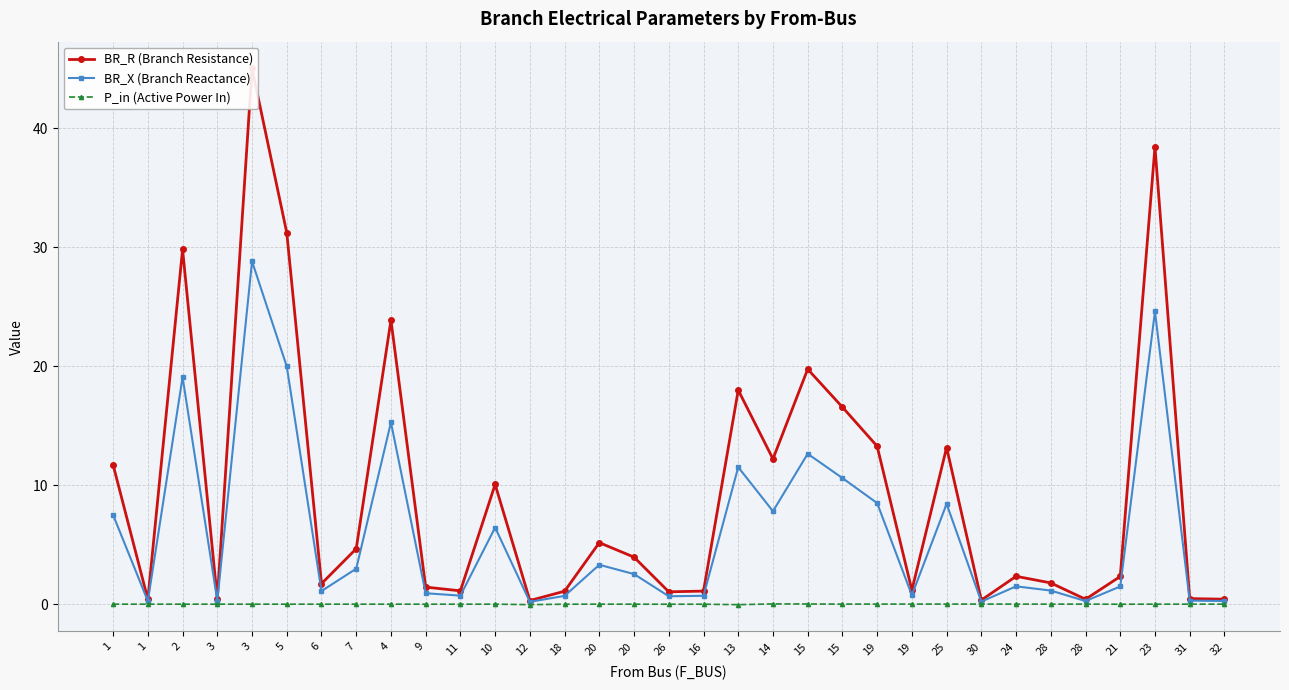

Between 28 and 4, which is larger?

4